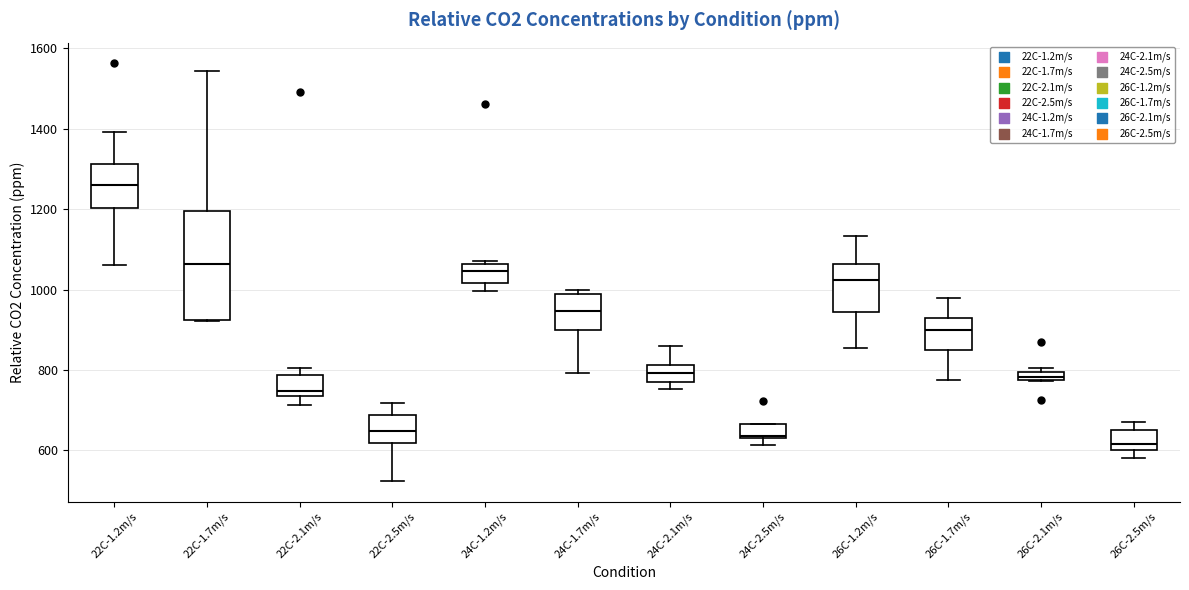

Comparing the boxes themselves (not the whiskers), which one is the tallest?

22C-1.7m/s